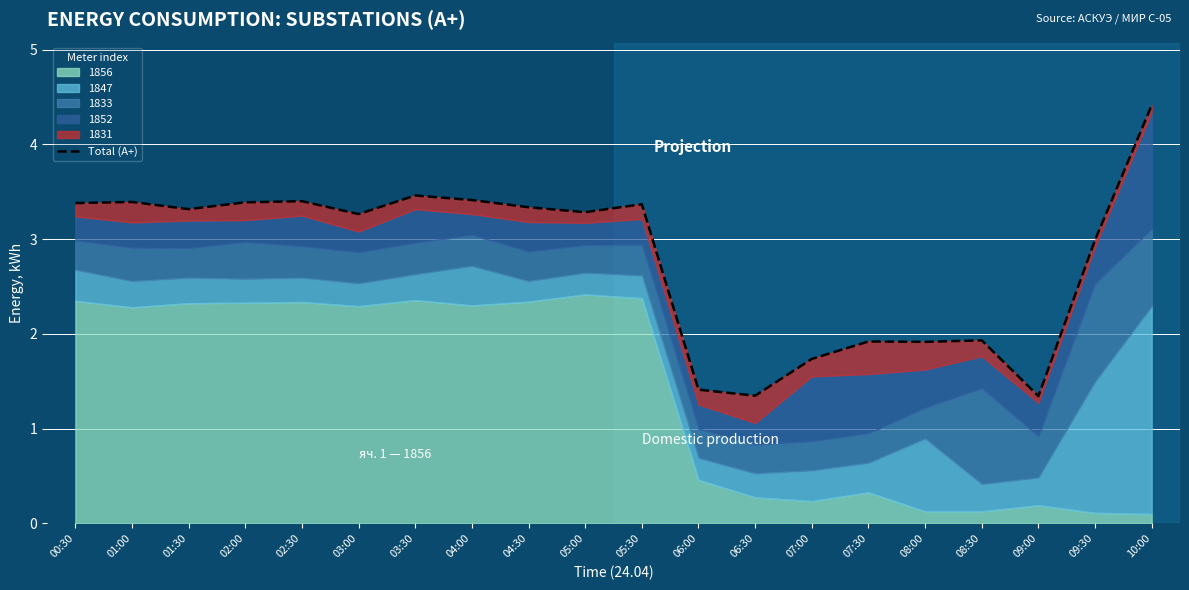

Reading right to left, what are all the values shown in this chart?

4.4	3.0	1.3	1.9	1.9	1.9	1.7	1.3	1.4	3.4	3.3	3.3	3.4	3.5	3.3	3.4	3.4	3.3	3.4	3.4